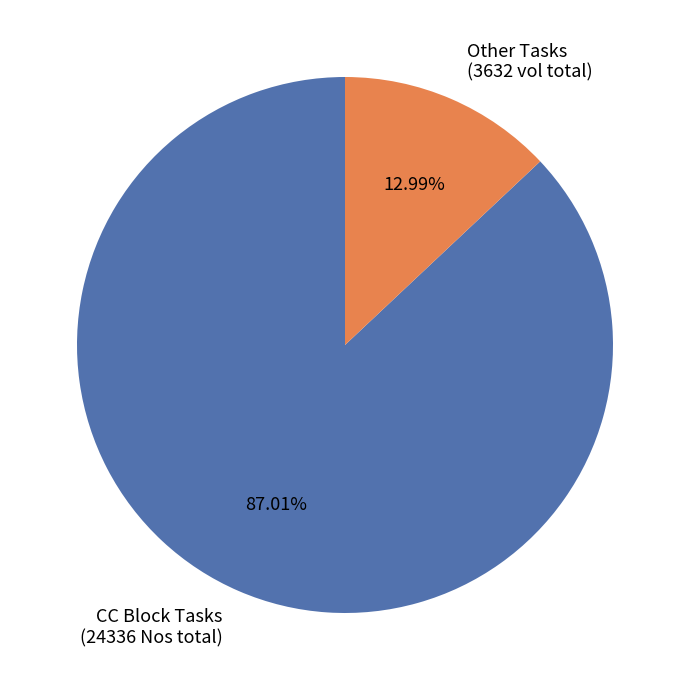

Which has a higher value, Other Tasks (3632 vol total) or CC Block Tasks (24336 Nos total)?

CC Block Tasks (24336 Nos total)